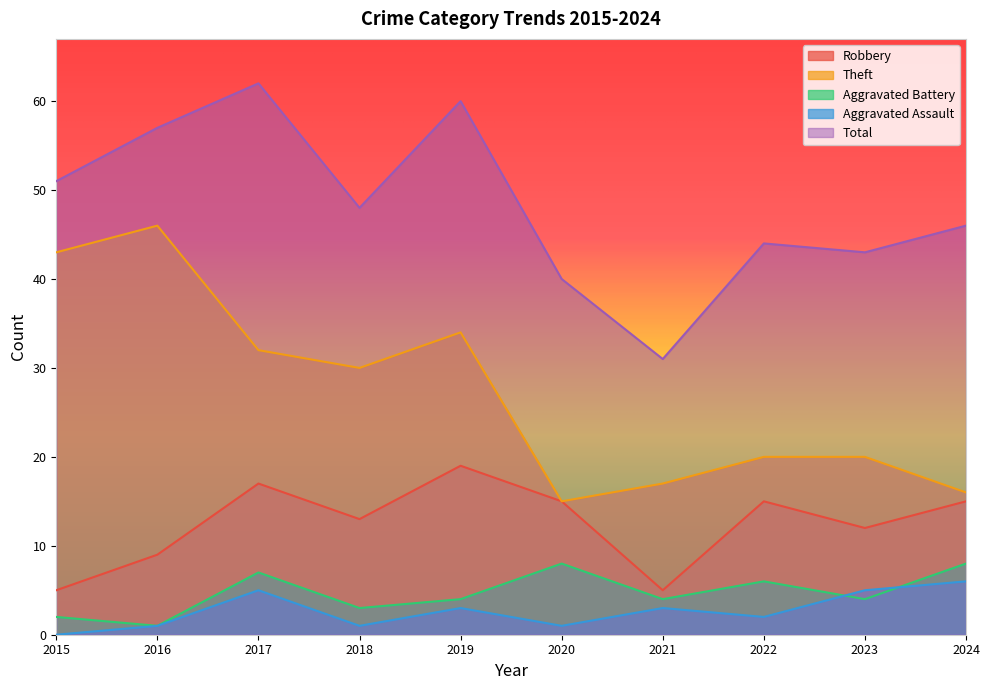

Which series has the largest range (max minus min)?

Theft